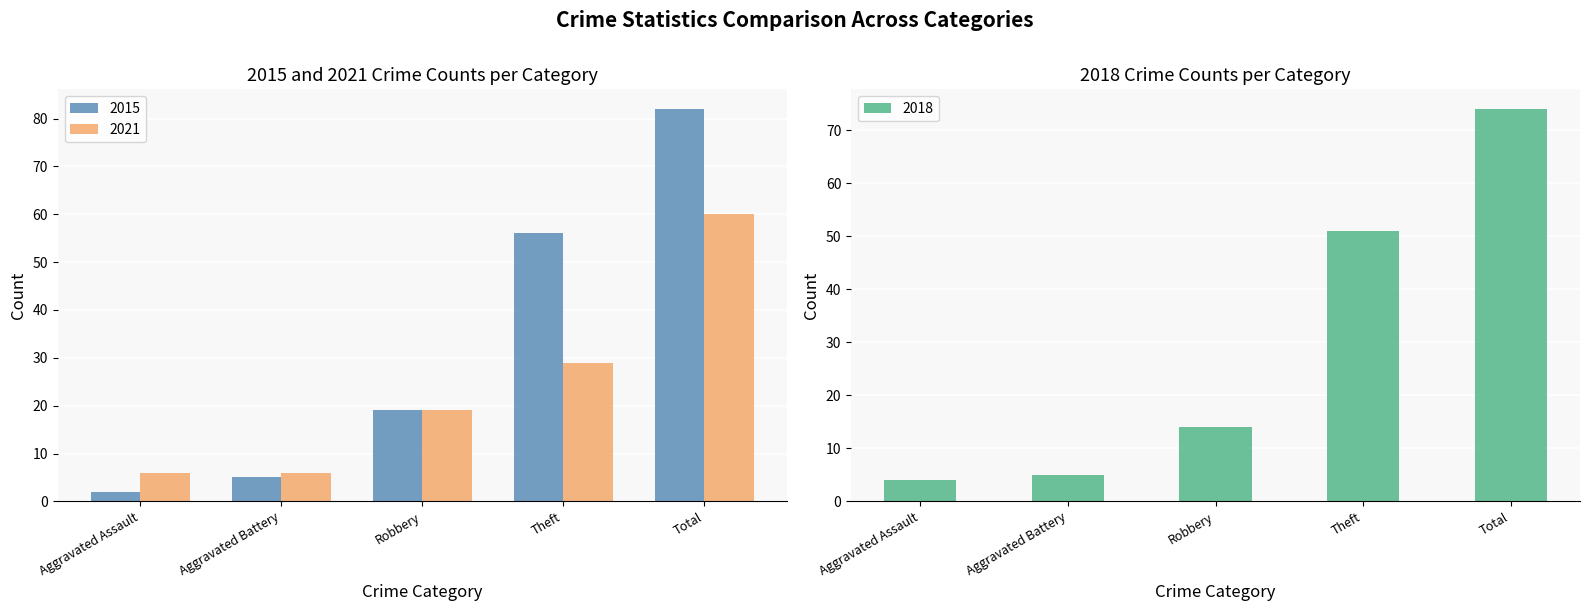

What is the value of the 2018 bar at the 5th from the left?

74